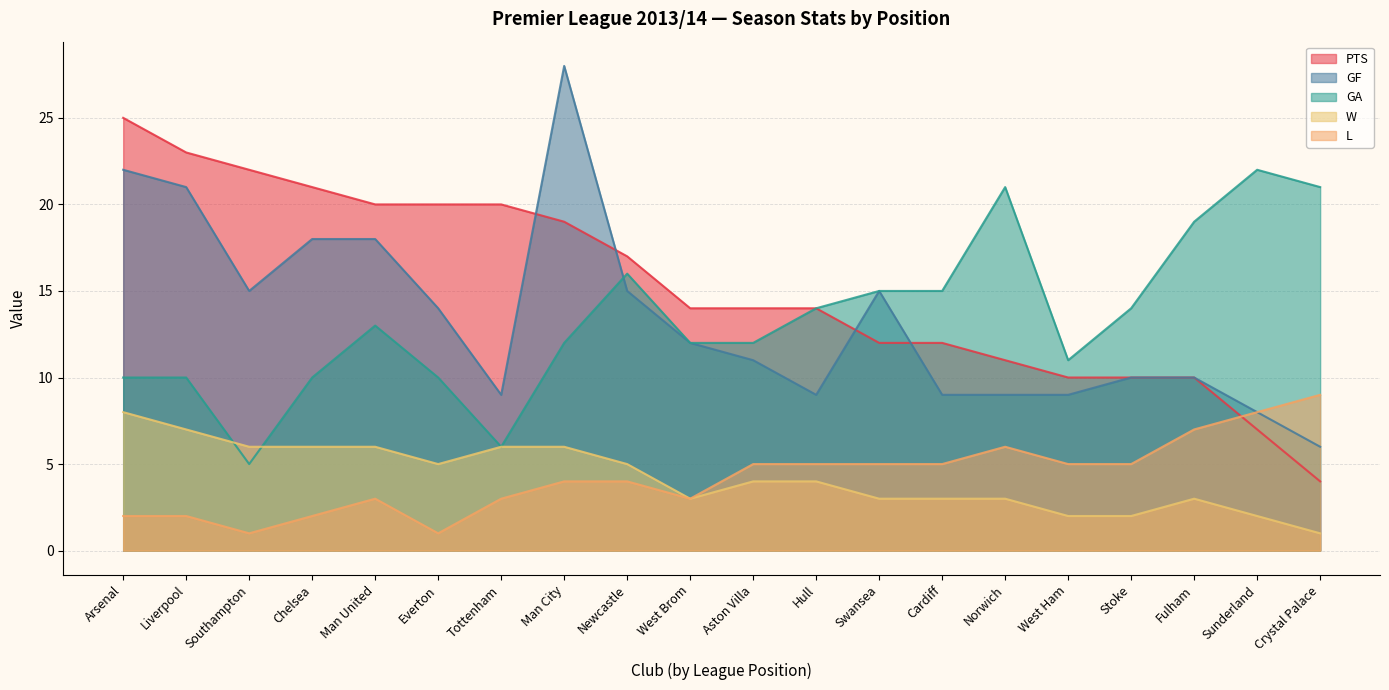

How many lines are shown in the chart?

5